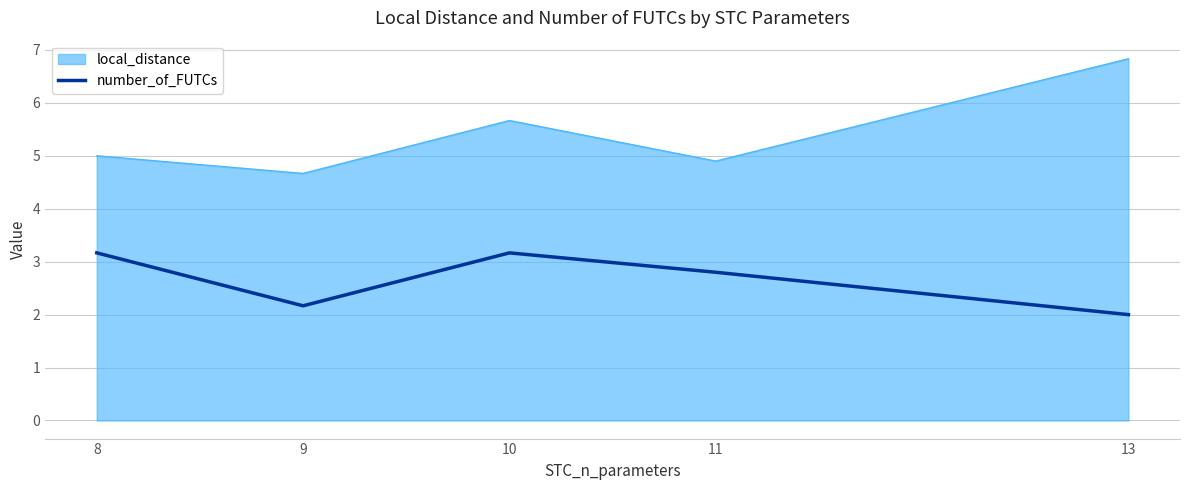

List the series in order of their overall mean, highest first.

local_distance, number_of_FUTCs